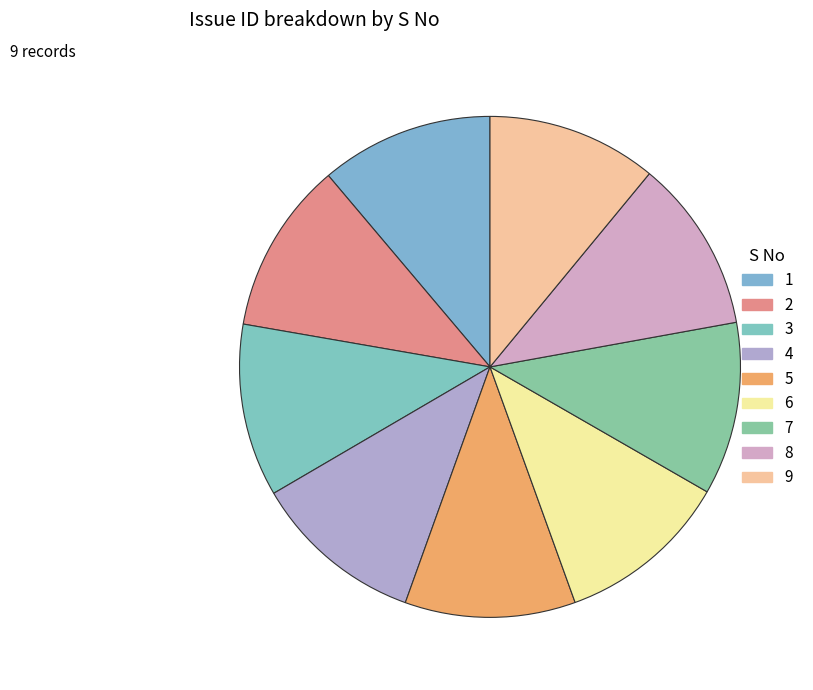

Which has a higher value, 3 or 7?

7